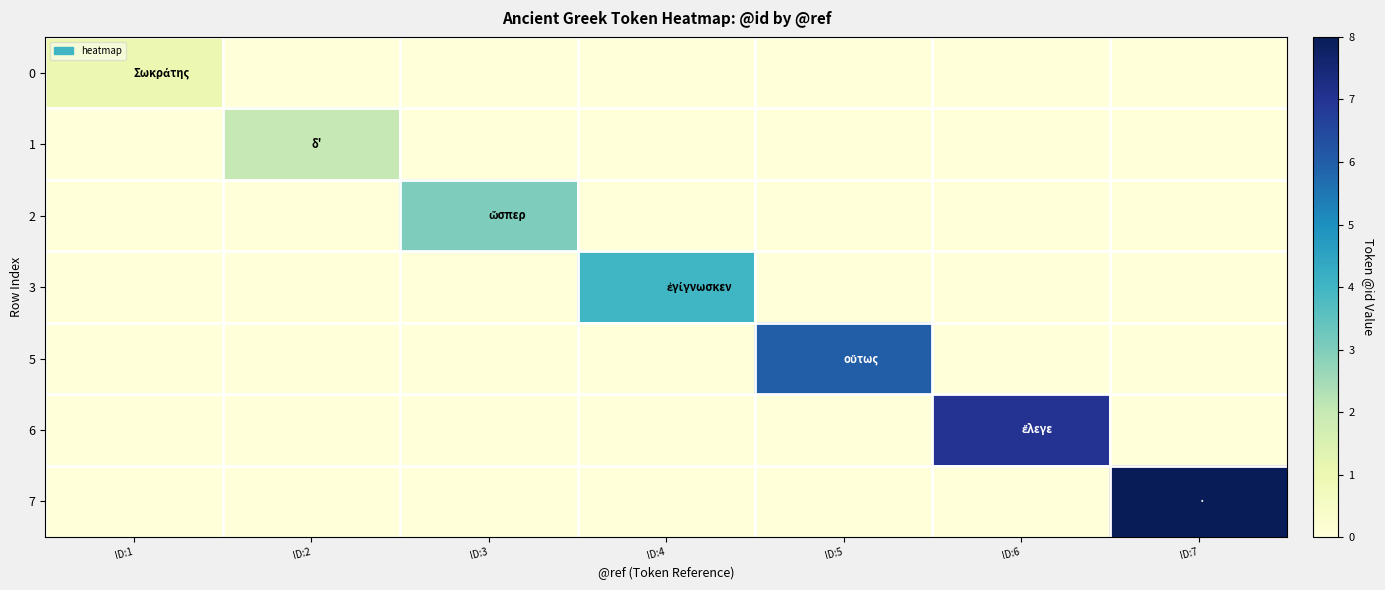

At which category does the chart reach its peak across all series?

ID:7